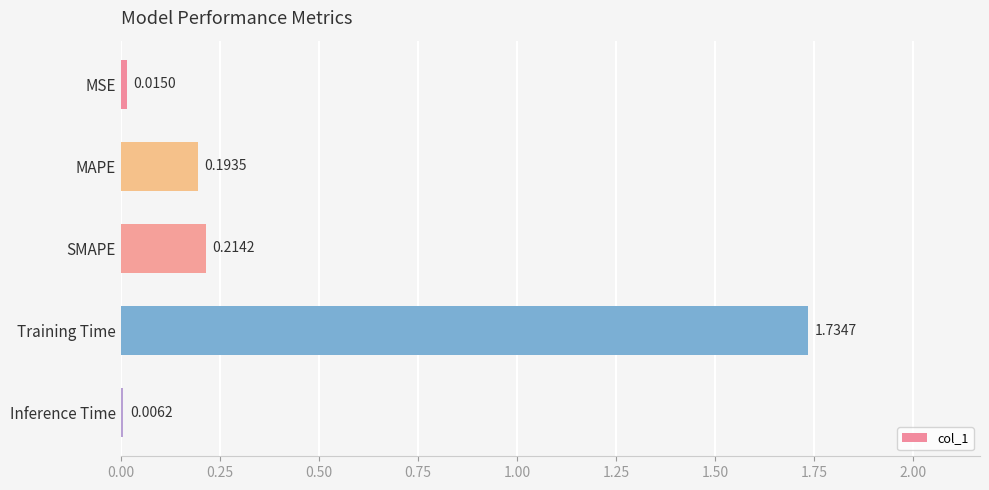

Which label corresponds to the largest value in the chart?

Training Time